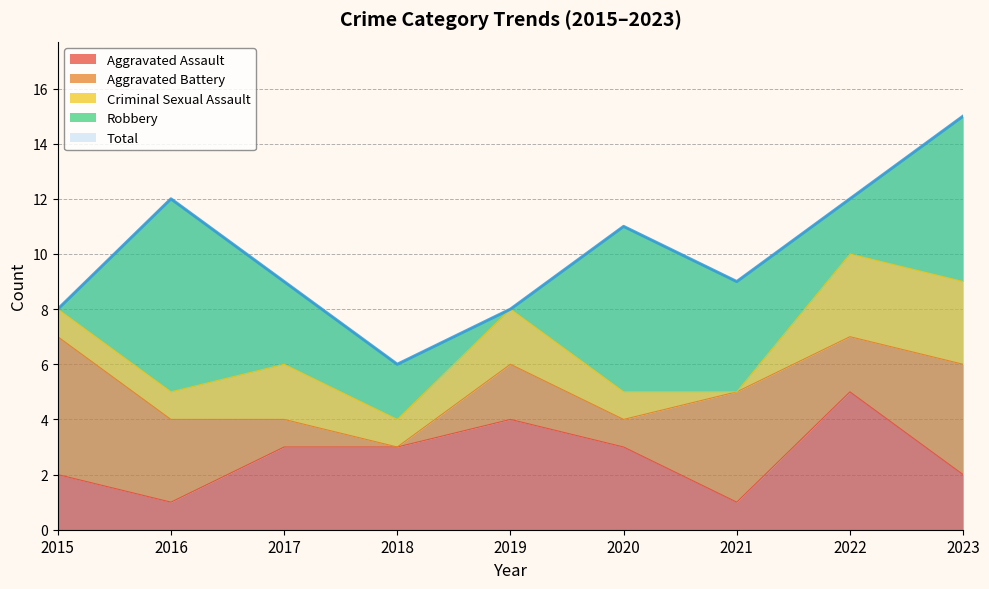

What is the spread (max minus min) of values at 2015?

8